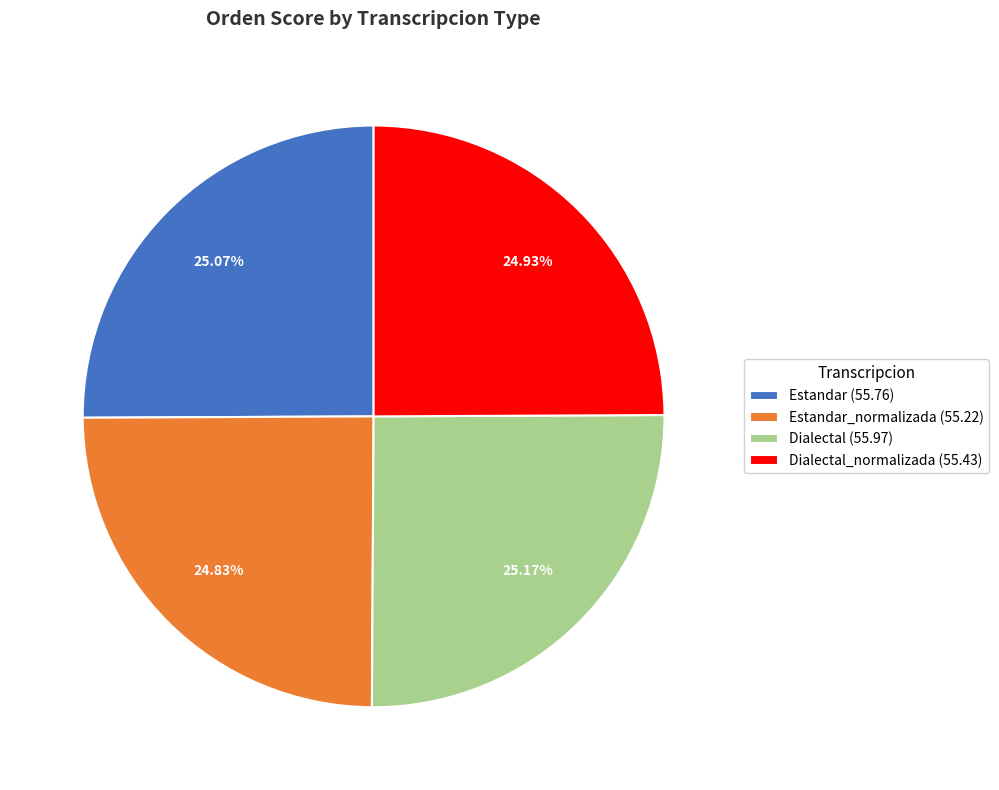

How many slices are in this pie chart?

4